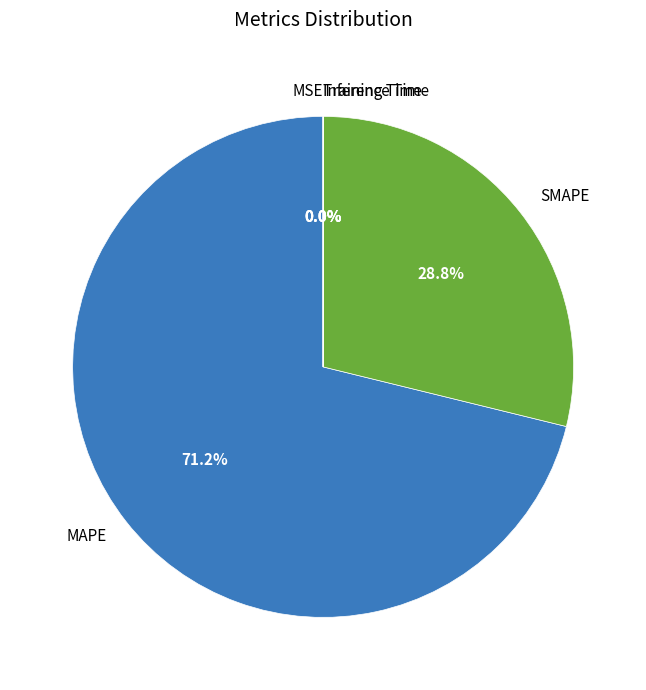

What is the largest slice in the pie chart?

MAPE